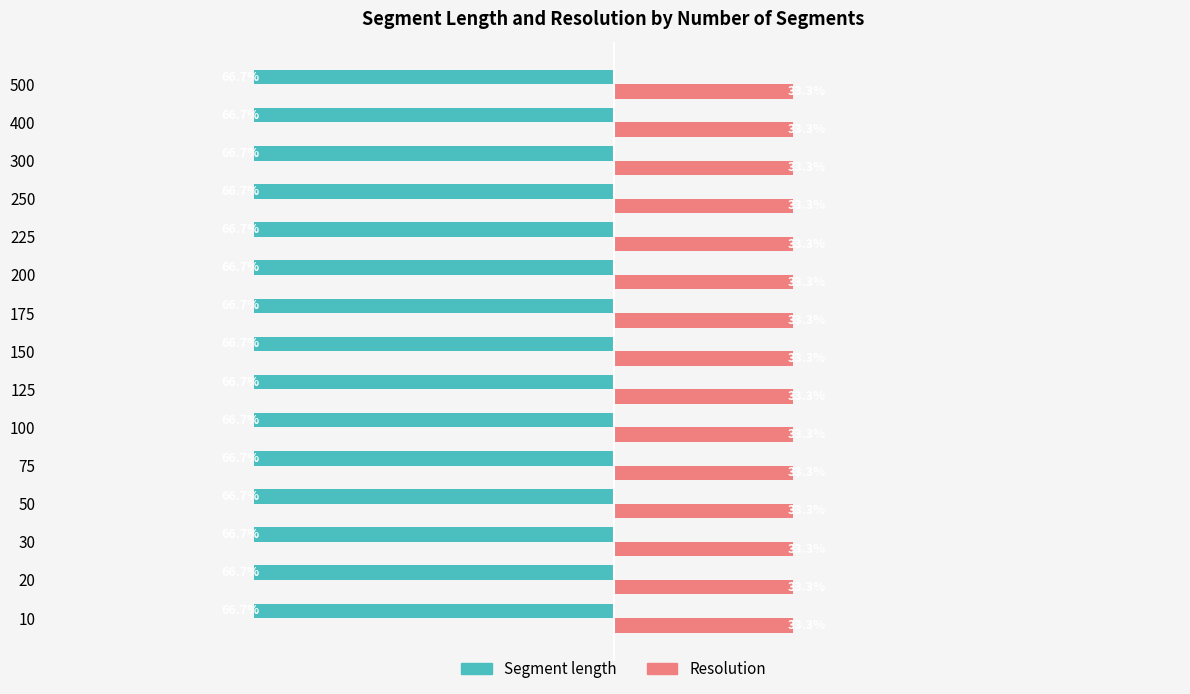

At 250, list the series in order from largest to smallest.

Resolution, Segment length